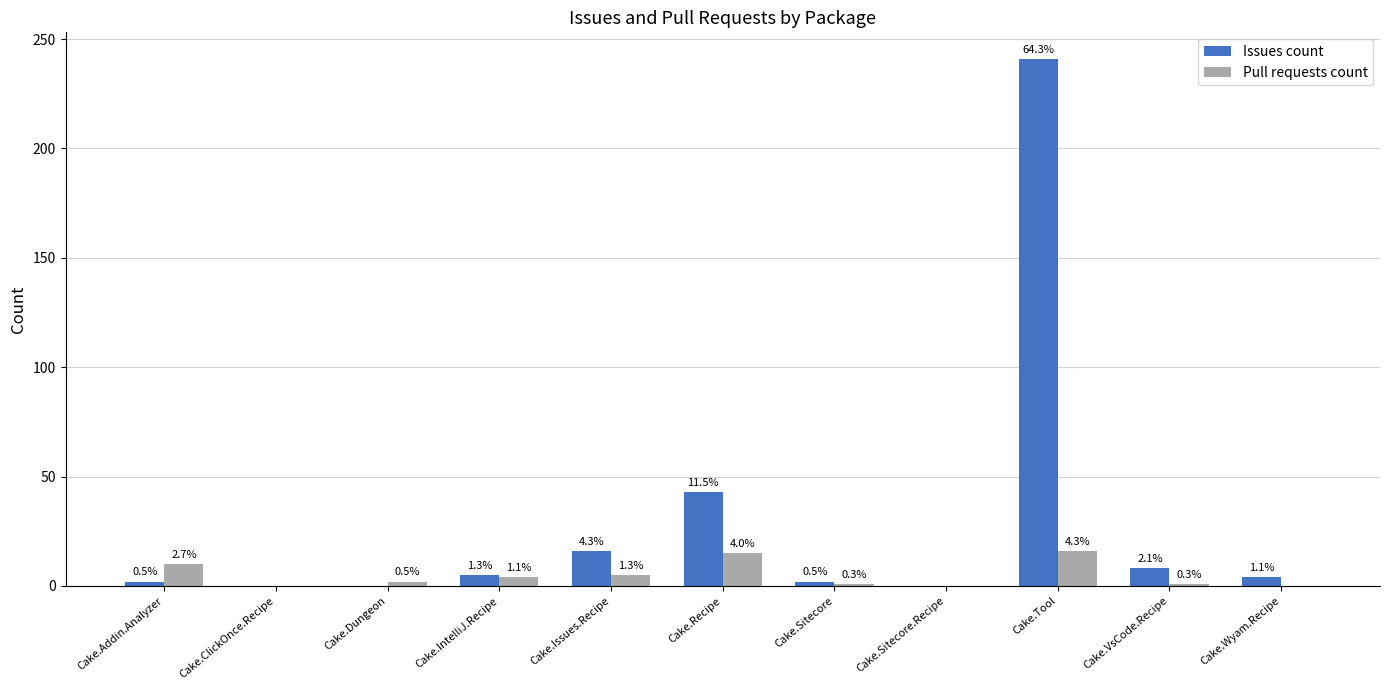

Rank the series at Cake.Recipe from lowest to highest value.

Pull requests count, Issues count